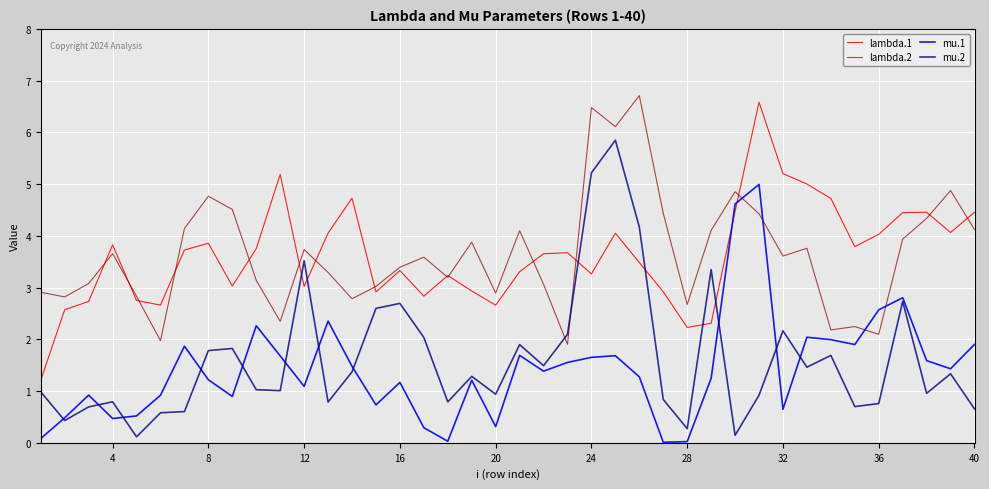

After their last crossing, which series has the higher values: mu.2 or lambda.1?

lambda.1